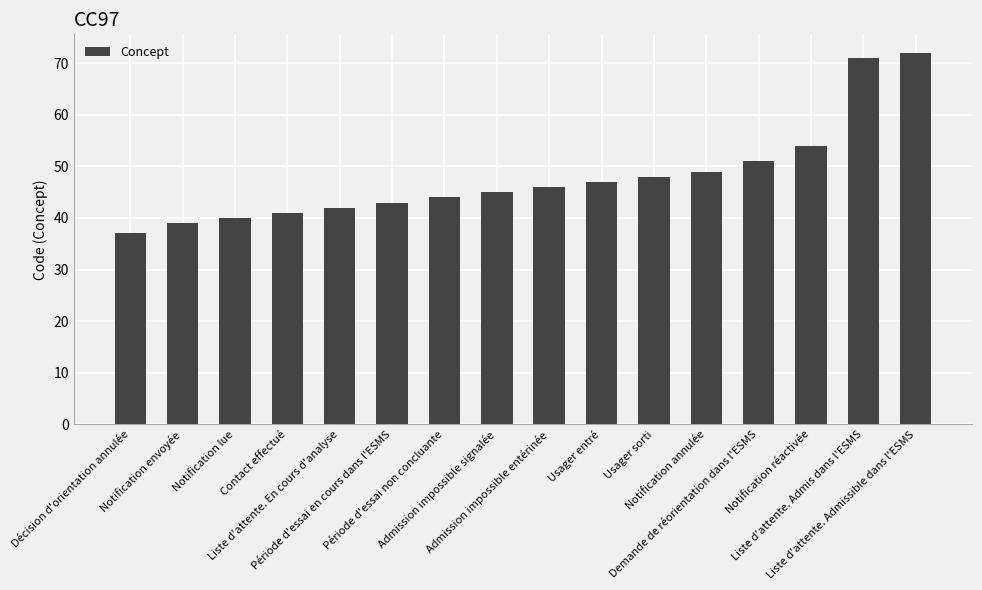

What is the average value?

48